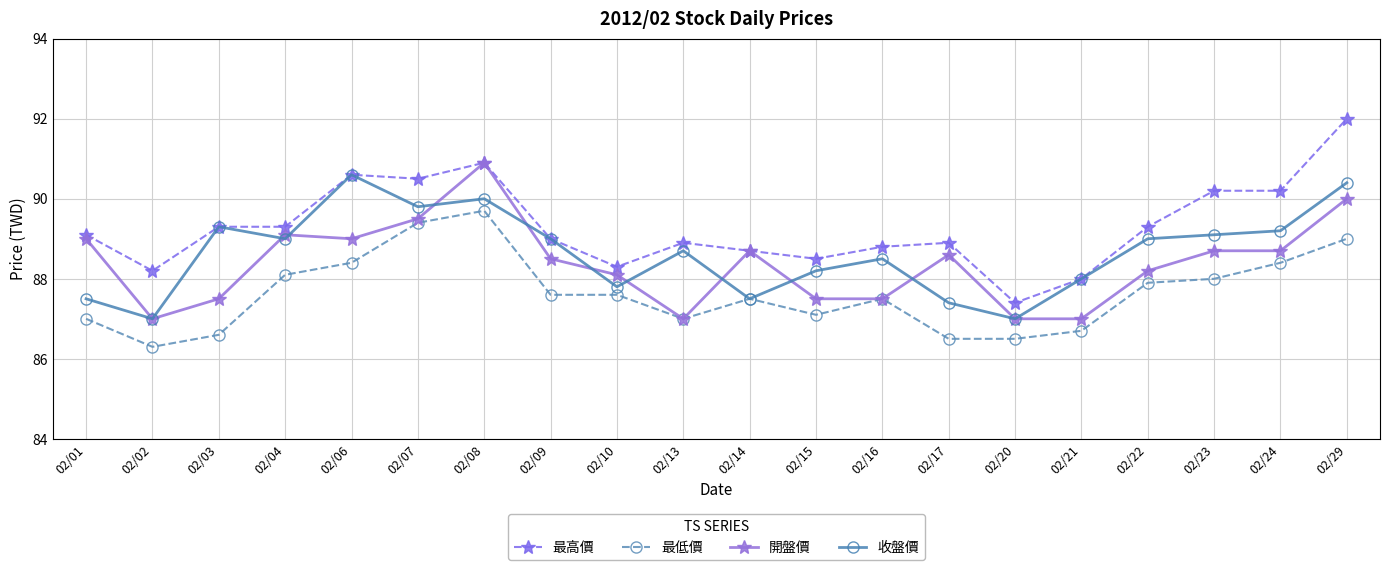

What is the total value across all series at 02/15?

351.3